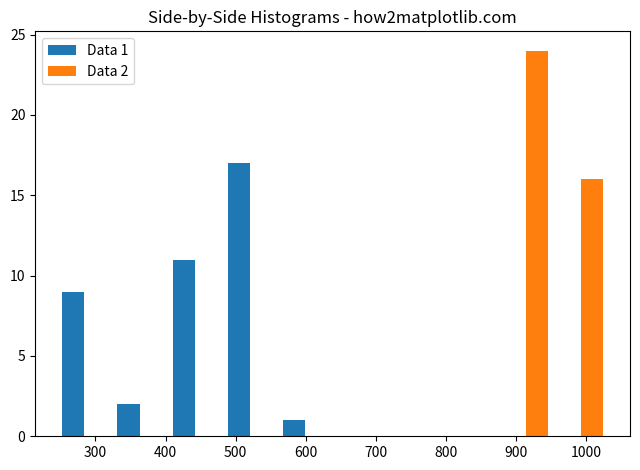

In the Data 2 series, which range on the x-axis has the tallest bar?

870 to 950